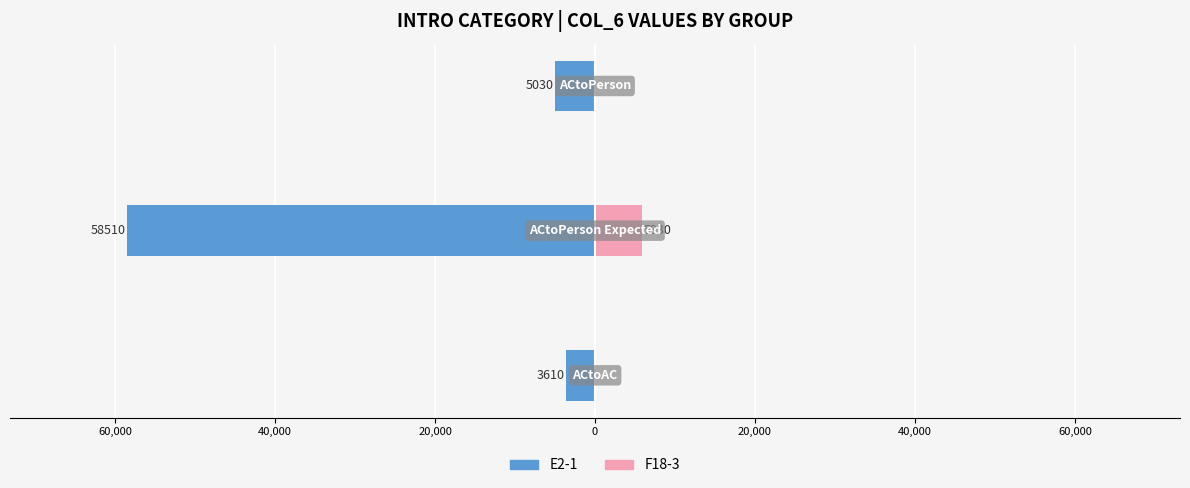

Is the value of E2-1 at 80,000 greater than the value of F18-3 at 40,000?

No